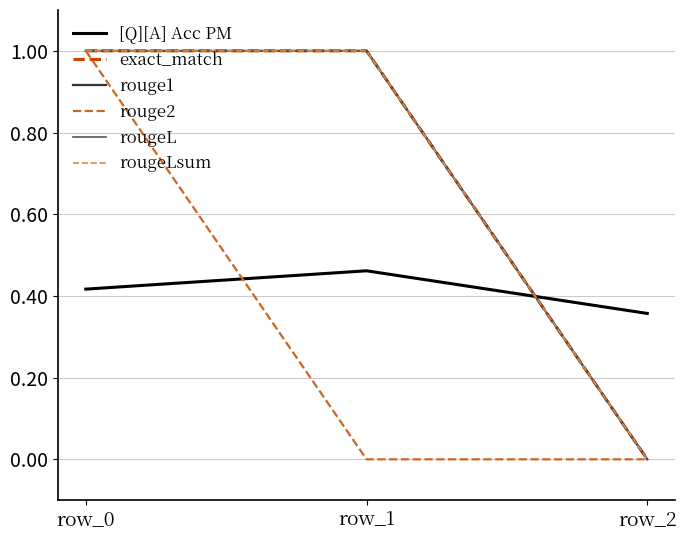

Does the chart have visible grid lines?

Yes